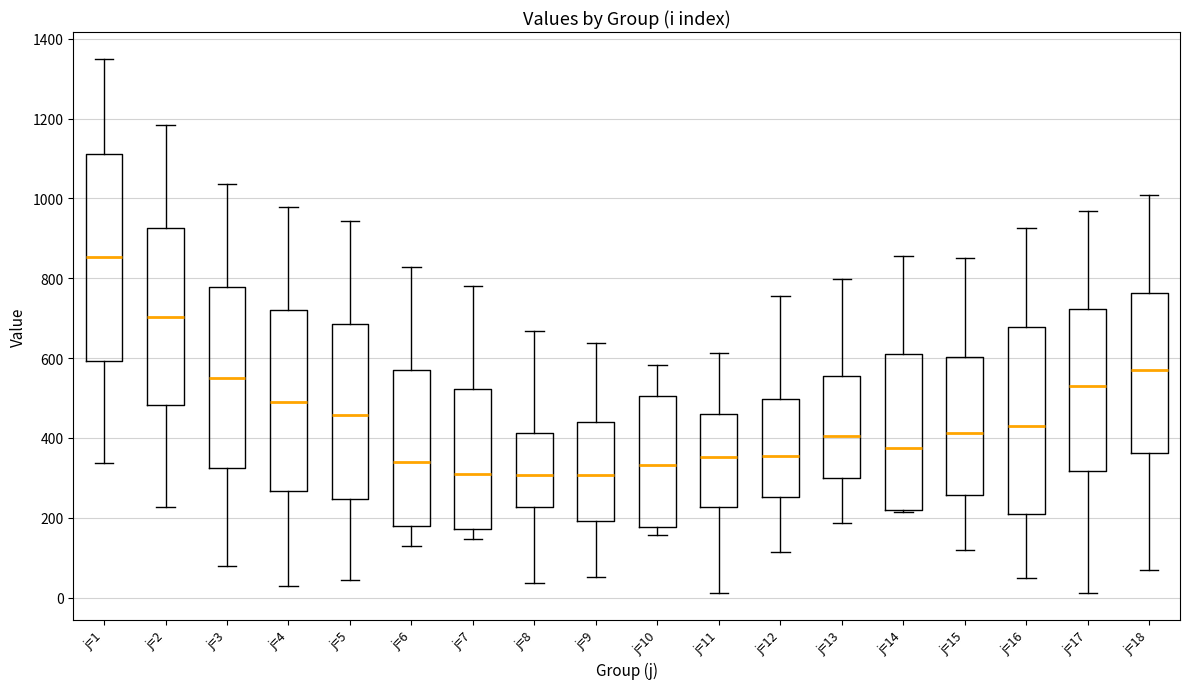

Reading left to right, read every box against the y-axis: the position of its median line, the range the box covers, and the ends of its whiskers. The values are not printed on the chart, so give them approximately, as read against the axis.

j=1: median 860, box 600 to 1120, whiskers 340 to 1360
j=2: median 700, box 480 to 920, whiskers 220 to 1180
j=3: median 560, box 320 to 780, whiskers 80 to 1040
j=4: median 500, box 260 to 720, whiskers 20 to 980
j=5: median 460, box 240 to 680, whiskers 40 to 940
j=6: median 340, box 180 to 580, whiskers 140 to 820
j=7: median 300, box 180 to 520, whiskers 140 to 780
j=8: median 300, box 220 to 420, whiskers 40 to 660
j=9: median 300, box 200 to 440, whiskers 60 to 640
j=10: median 340, box 180 to 500, whiskers 160 to 580
j=11: median 360, box 220 to 460, whiskers 20 to 620
j=12: median 360, box 260 to 500, whiskers 120 to 760
j=13: median 400, box 300 to 560, whiskers 180 to 800
j=14: median 380, box 220 to 600, whiskers 220 (just below the box's lower edge) to 860
j=15: median 420, box 260 to 600, whiskers 120 to 860
j=16: median 420, box 200 to 680, whiskers 60 to 920
j=17: median 540, box 320 to 720, whiskers 20 to 960
j=18: median 580, box 360 to 760, whiskers 80 to 1000